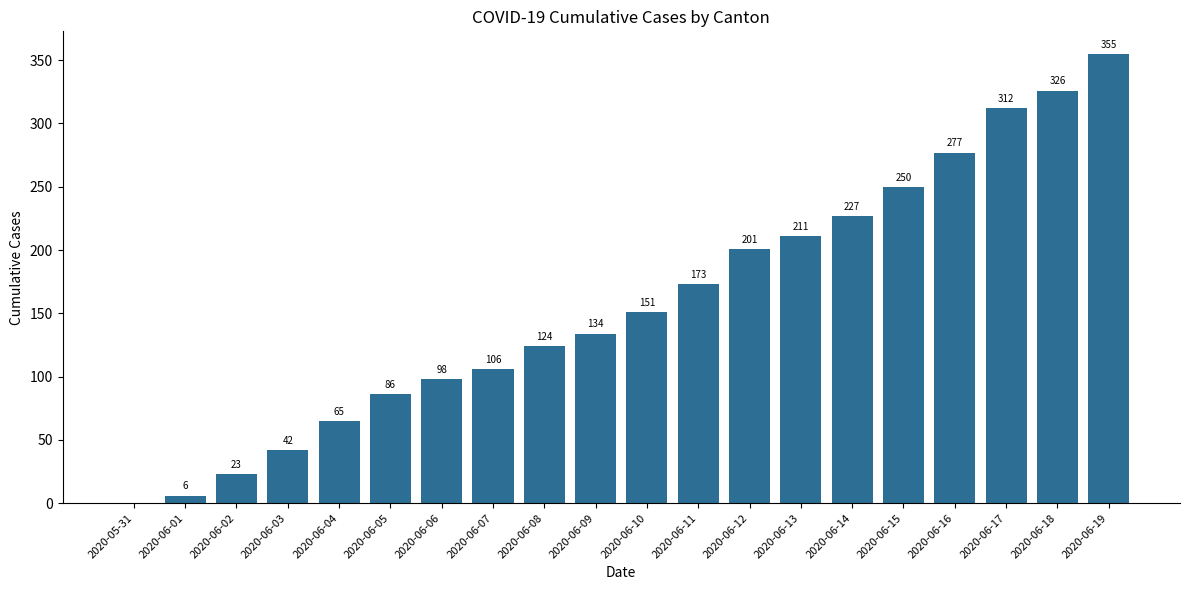

What is the change in value from 2020-06-07 to 2020-06-08?

+18